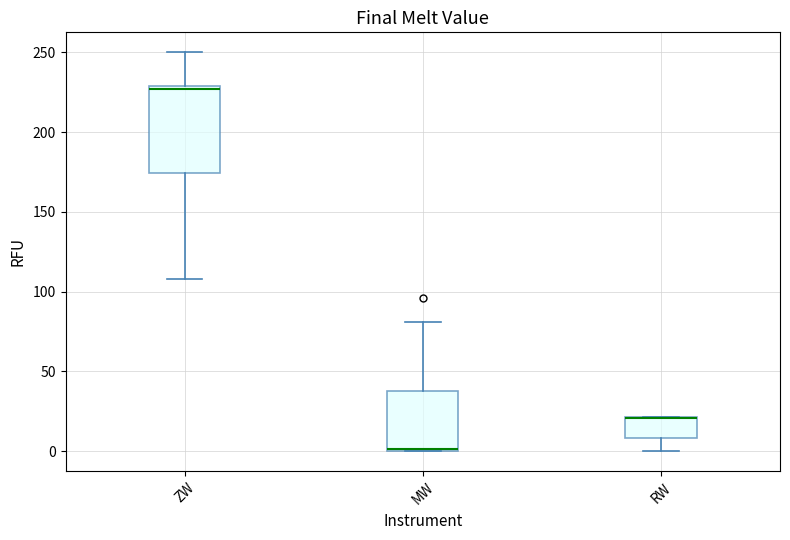

Reading left to right, read every box against the y-axis: the position of its median line, the range the box covers, and the ends of its whiskers. The values are not printed on the chart, so give them approximately, as read against the axis.

ZW: median 225, box 175 to 230, whiskers 110 to 250
MW: median 0 (just above the box's lower edge), box 0 to 40, whiskers 0 to 80
RW: median 20 (drawn on the box's upper edge), box 10 to 20, whiskers 0 to 20